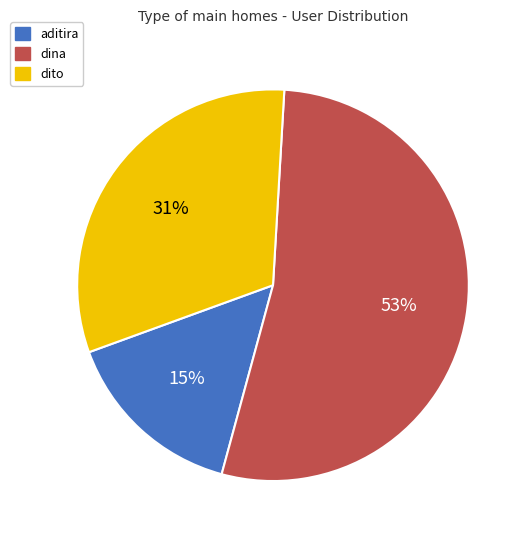

Rank the categories by value from highest to lowest.

dina, dito, aditira